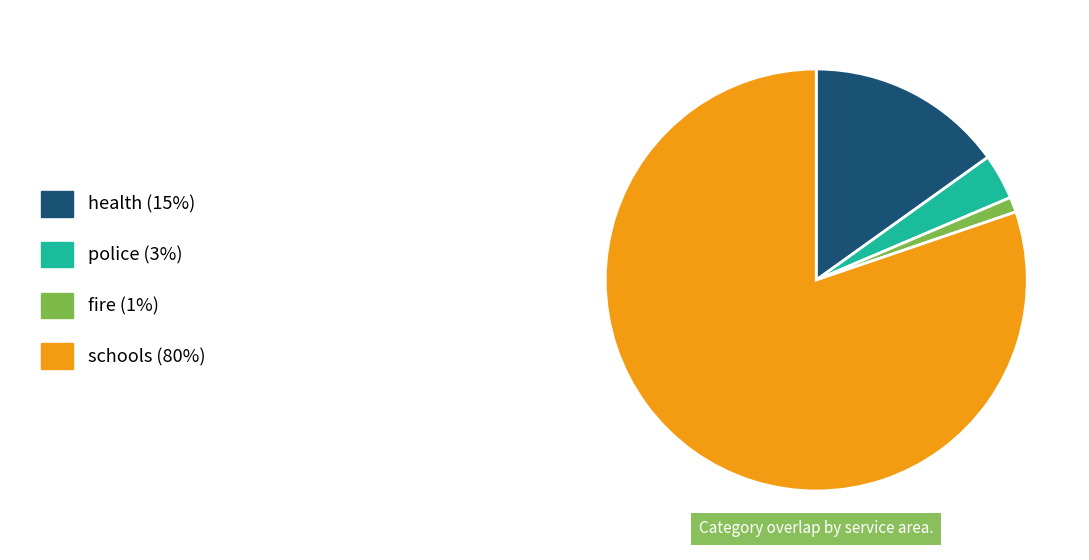

Is there any slice that represents more than half of the pie?

Yes